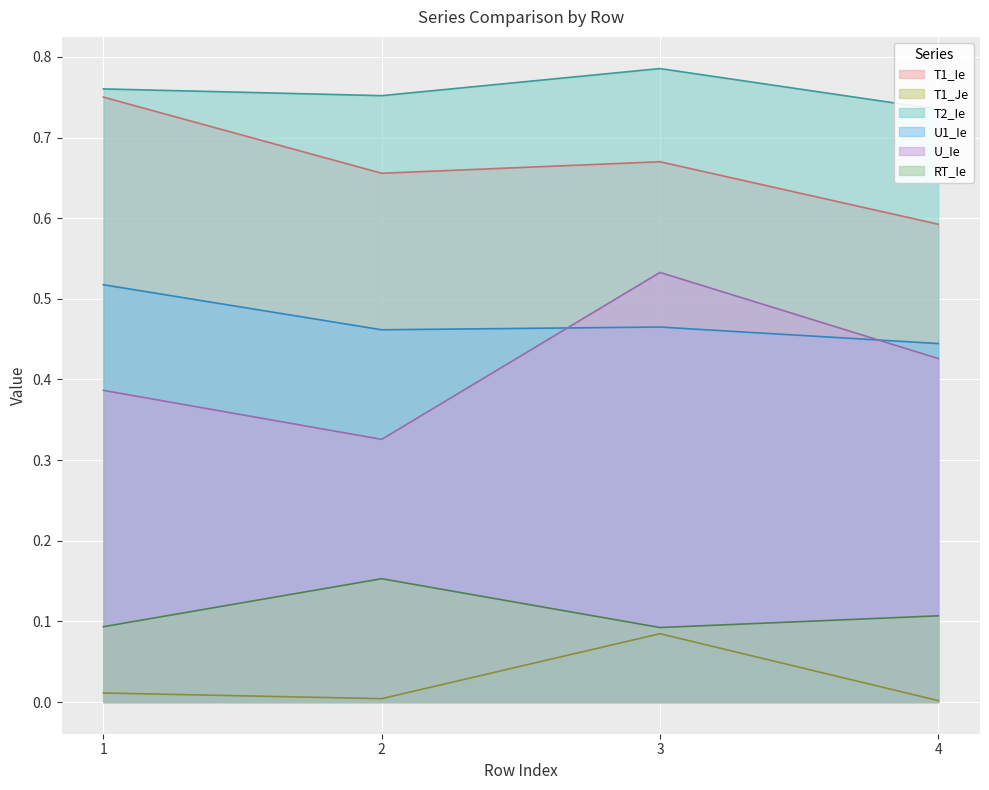

Is it true that T2_Ie equals 0.7 at 4?

True